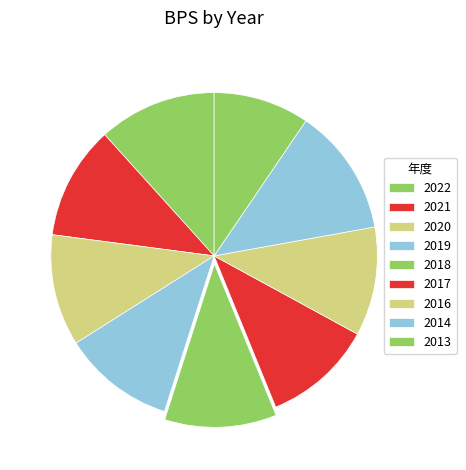

Does 2021 represent more than half of the total?

No